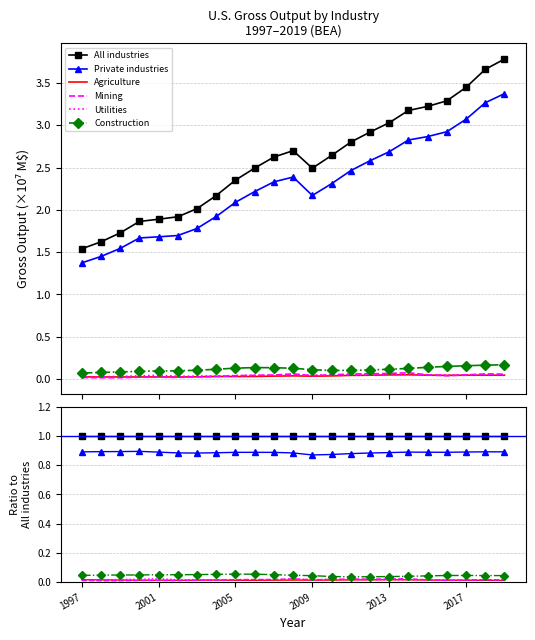

True or false: All industries and Agriculture cross at least once.

False